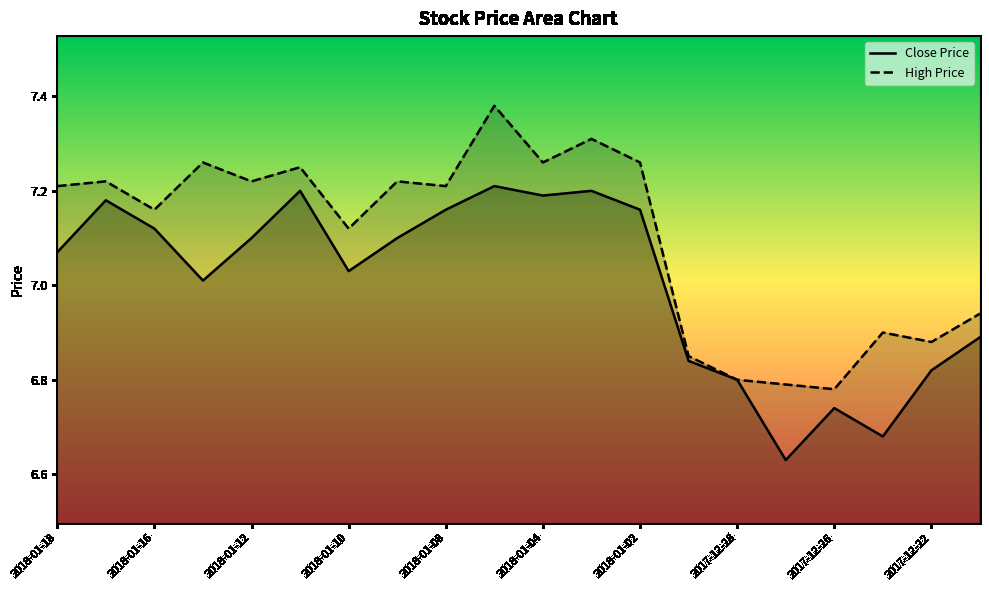

Rank the series by their average value, from lowest to highest.

Close Price, High Price